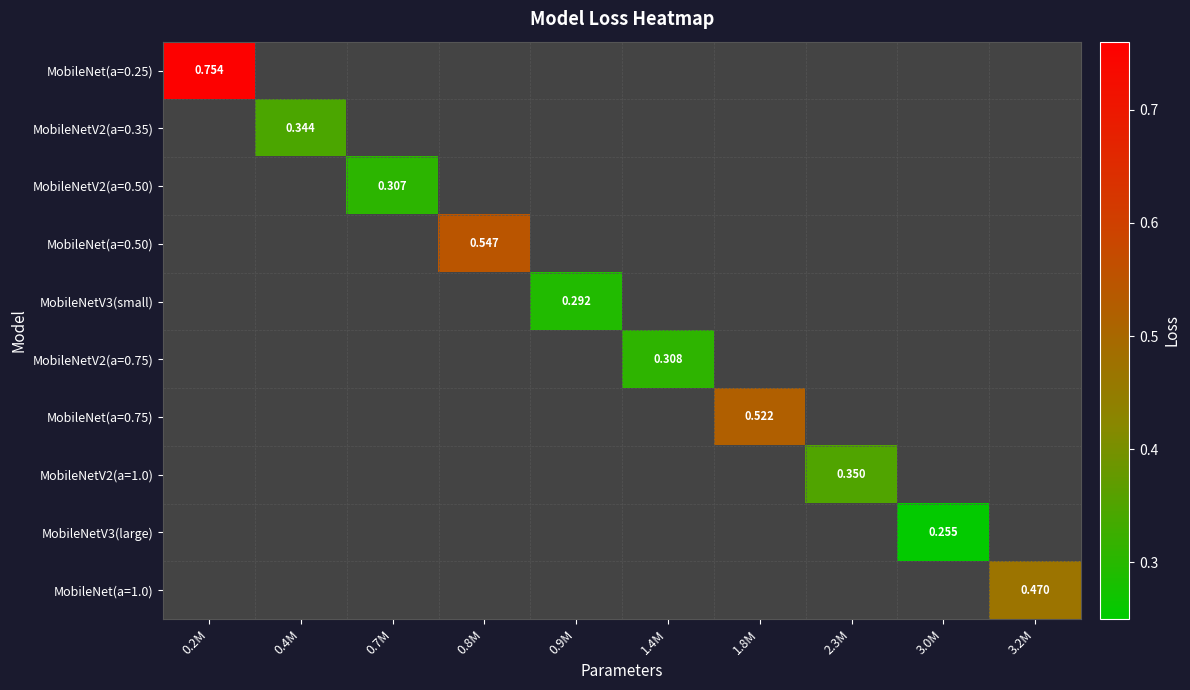

What is the minimum value shown in the chart?

0.3